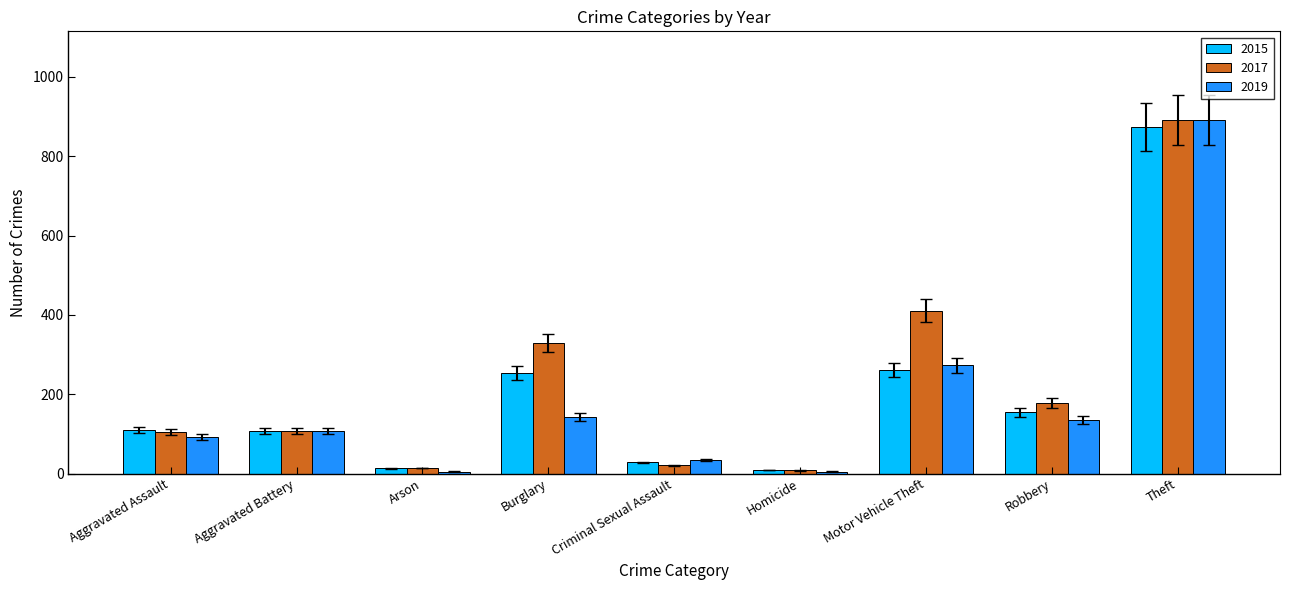

What is the label of the 6th bar from the left?

Homicide